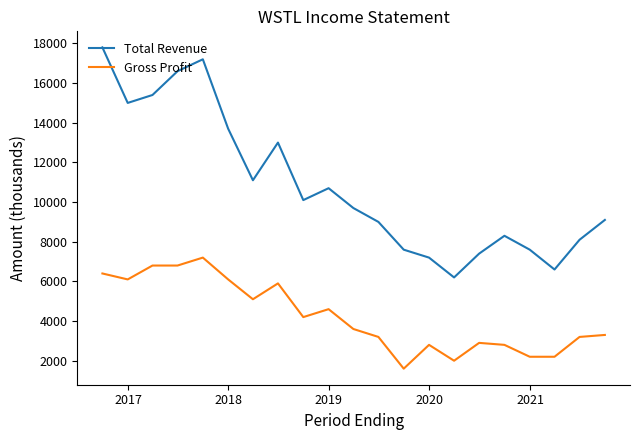

Which series has the largest range (max minus min)?

Total Revenue